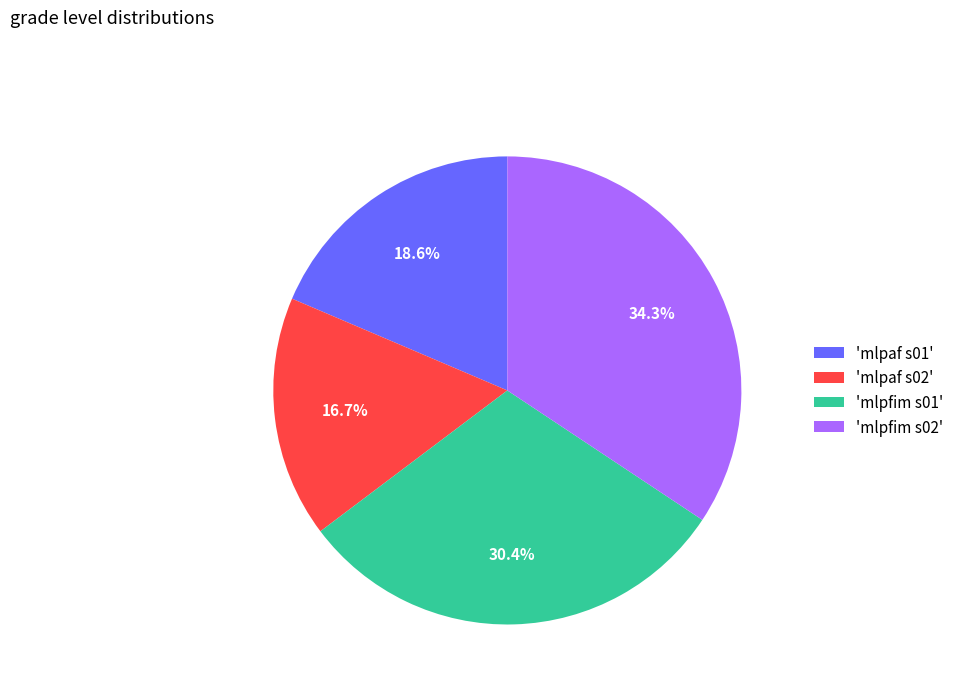

To the nearest percent, what is the average slice percentage?

25%